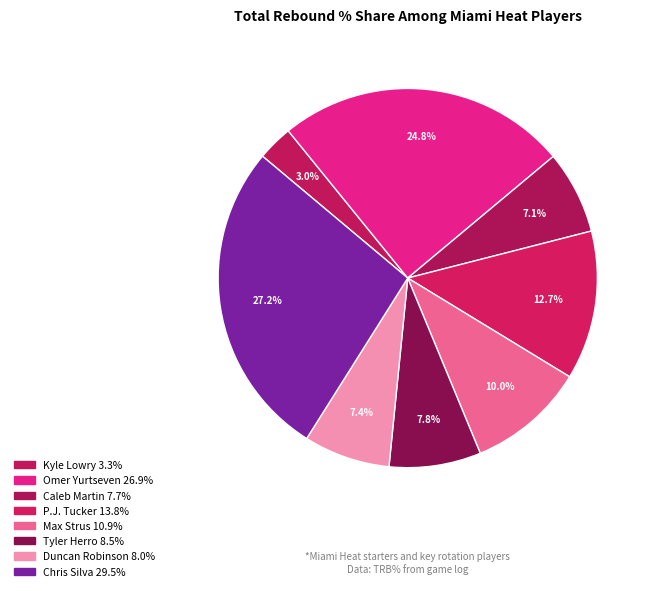

How many slices are in this pie chart?

8